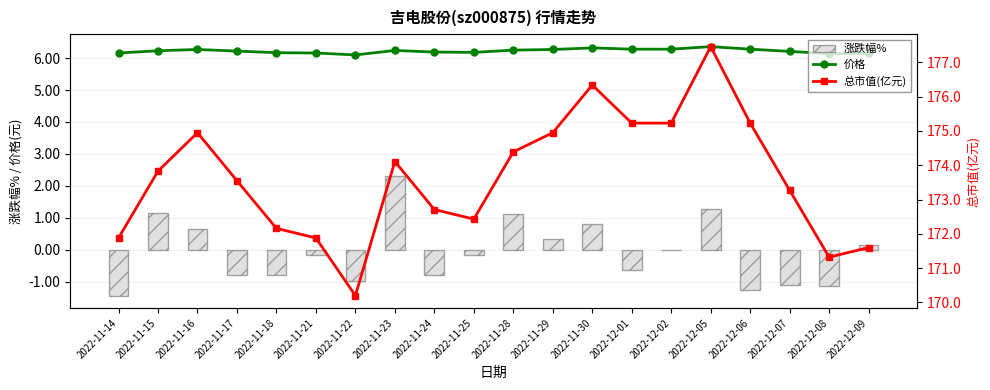

The 涨跌幅% series shows -1.0 at 2022-11-22. True or false?

True